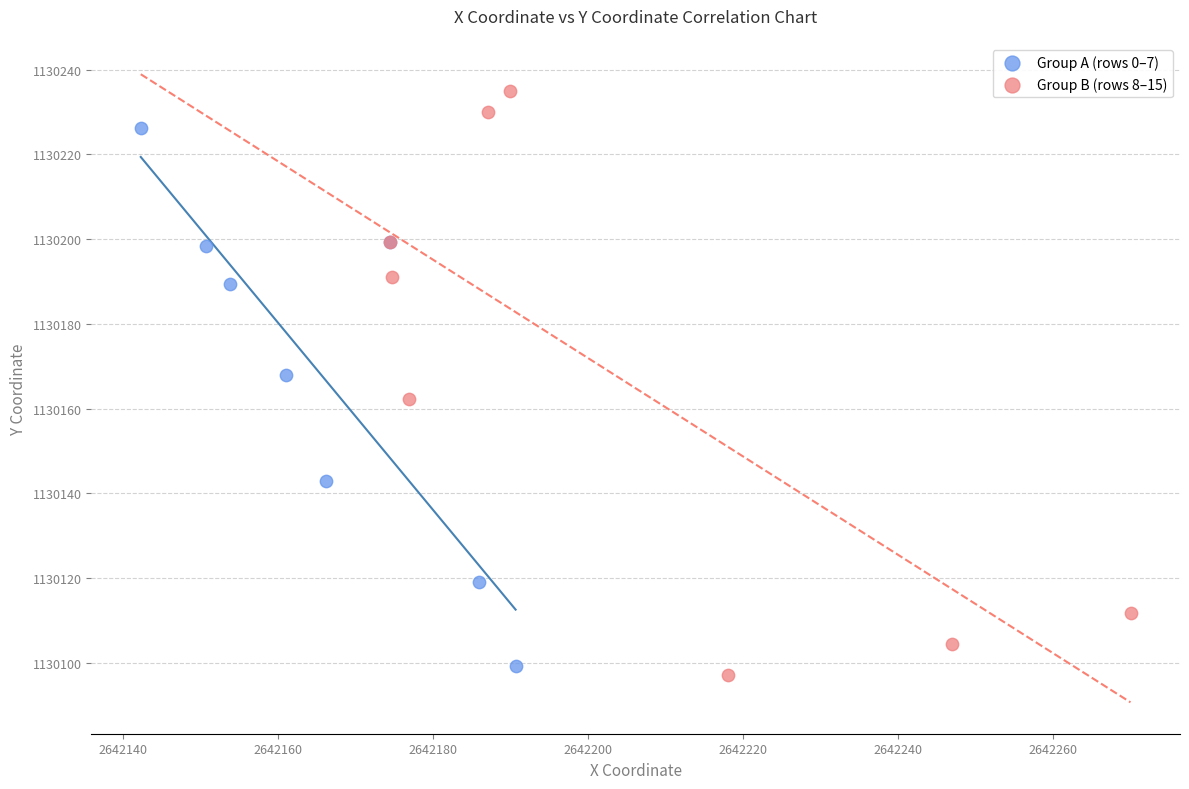

Which series contains the highest Y value?

Group B (rows 8–15)